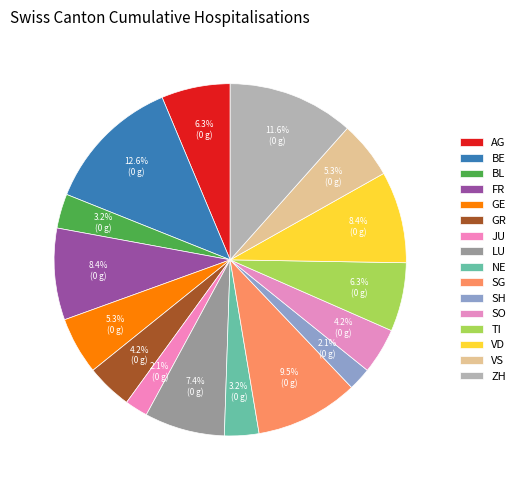

To the nearest percent, what is the difference between the FR and VS slice percentages?

3%